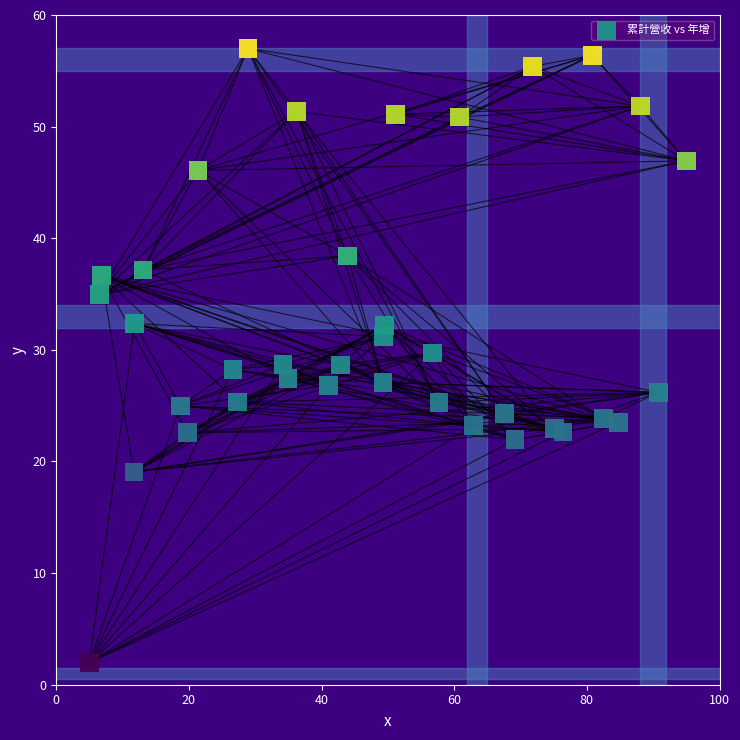

What is the range of X values (max minus min)?

90.0